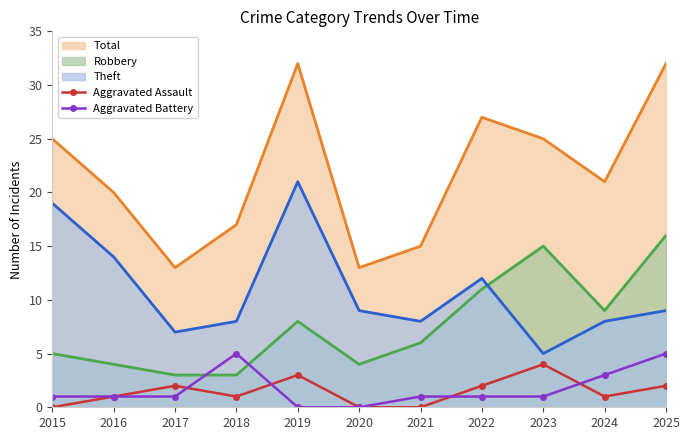

Where do Aggravated Battery and Aggravated Assault first cross each other?

2017 and 2018